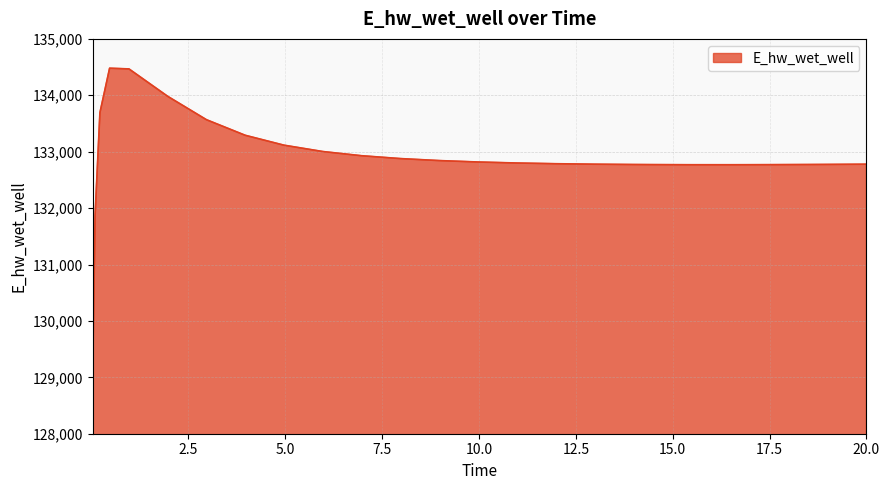

What is the difference between the maximum and minimum values?

5464.8